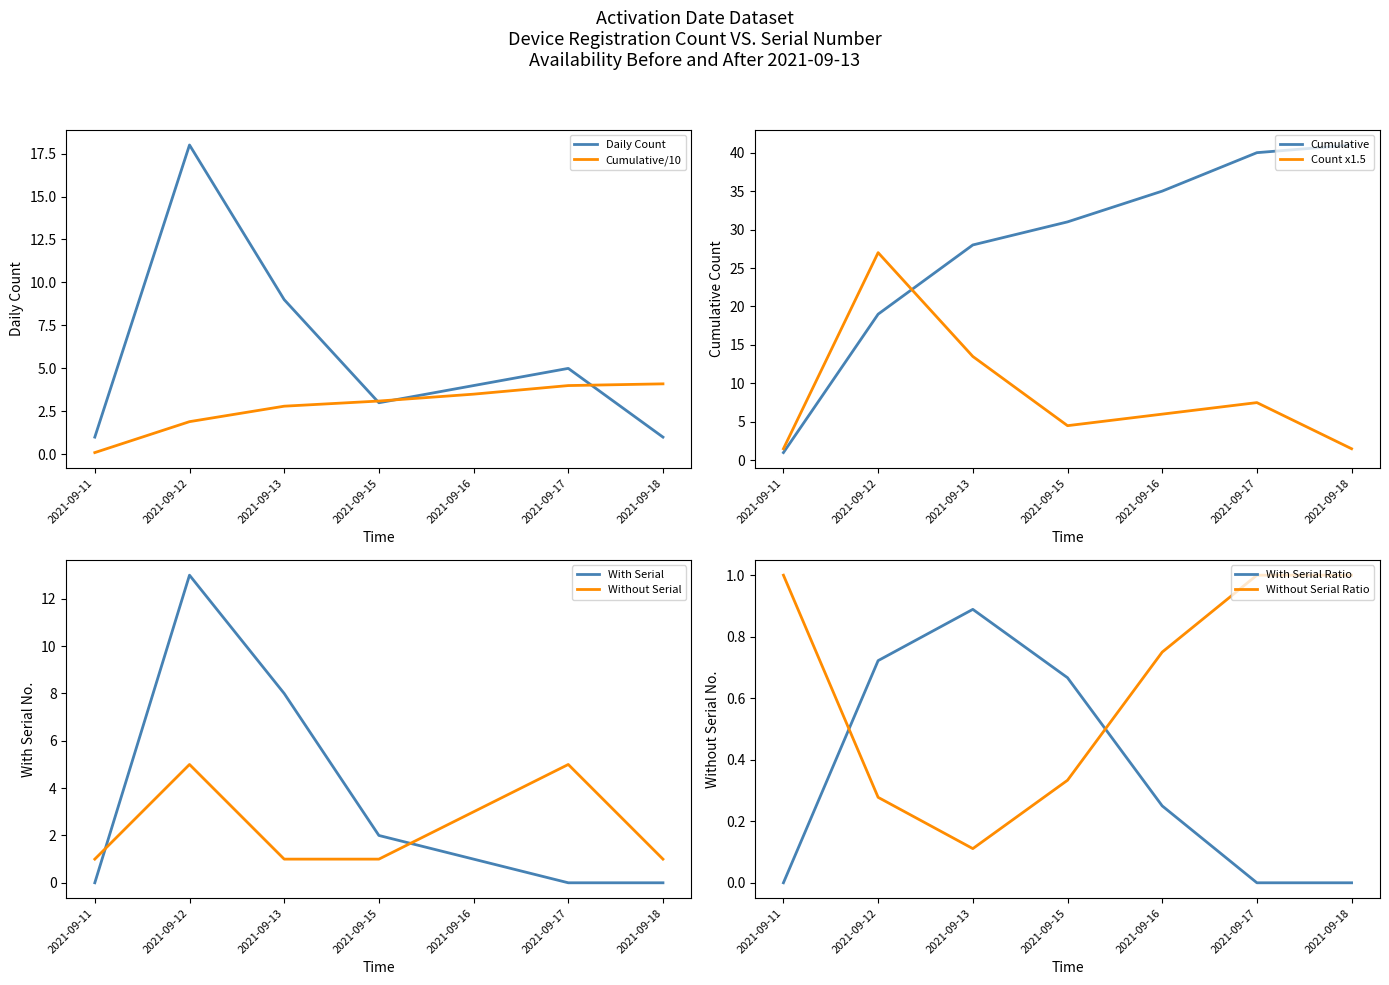

At which category is the sum across all series the highest?

2021-09-12